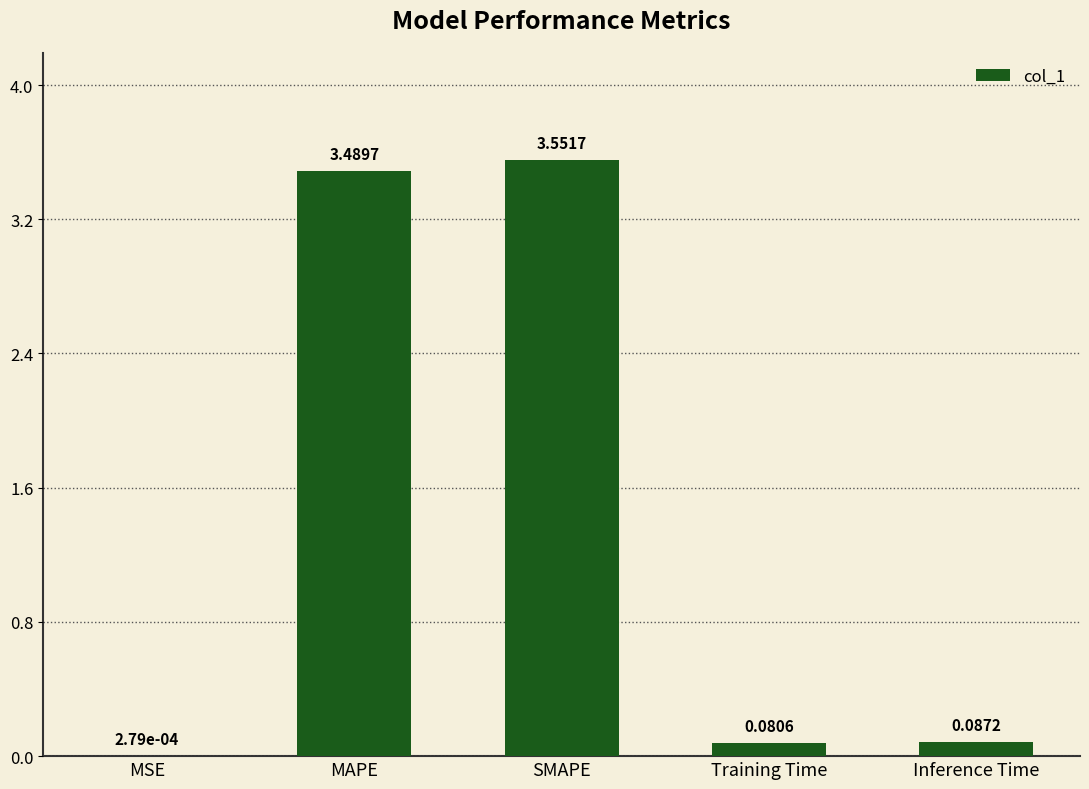

What is the average value?

1.4